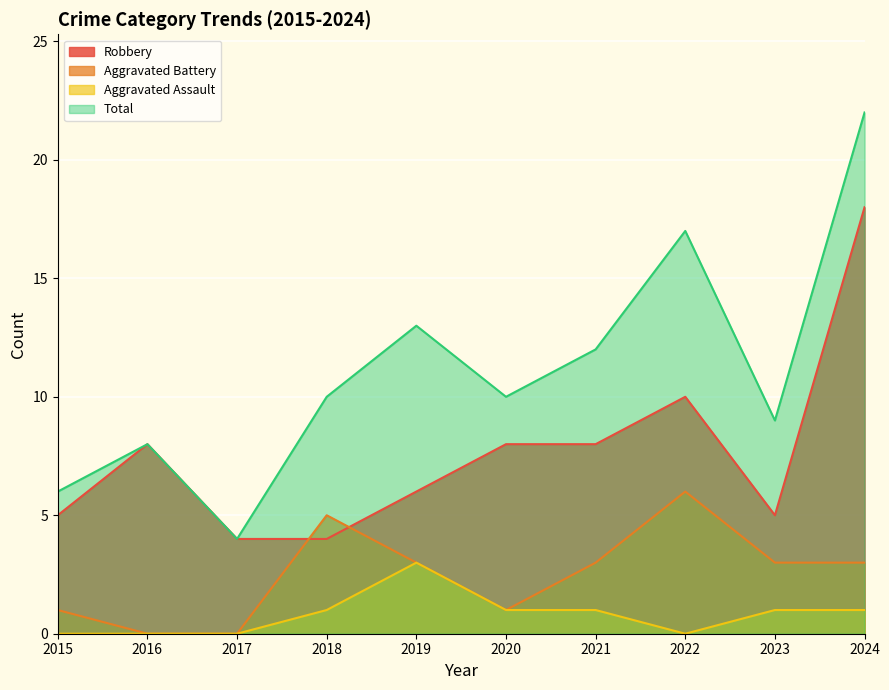

Is it true that Aggravated Assault equals 0 at 2017?

True